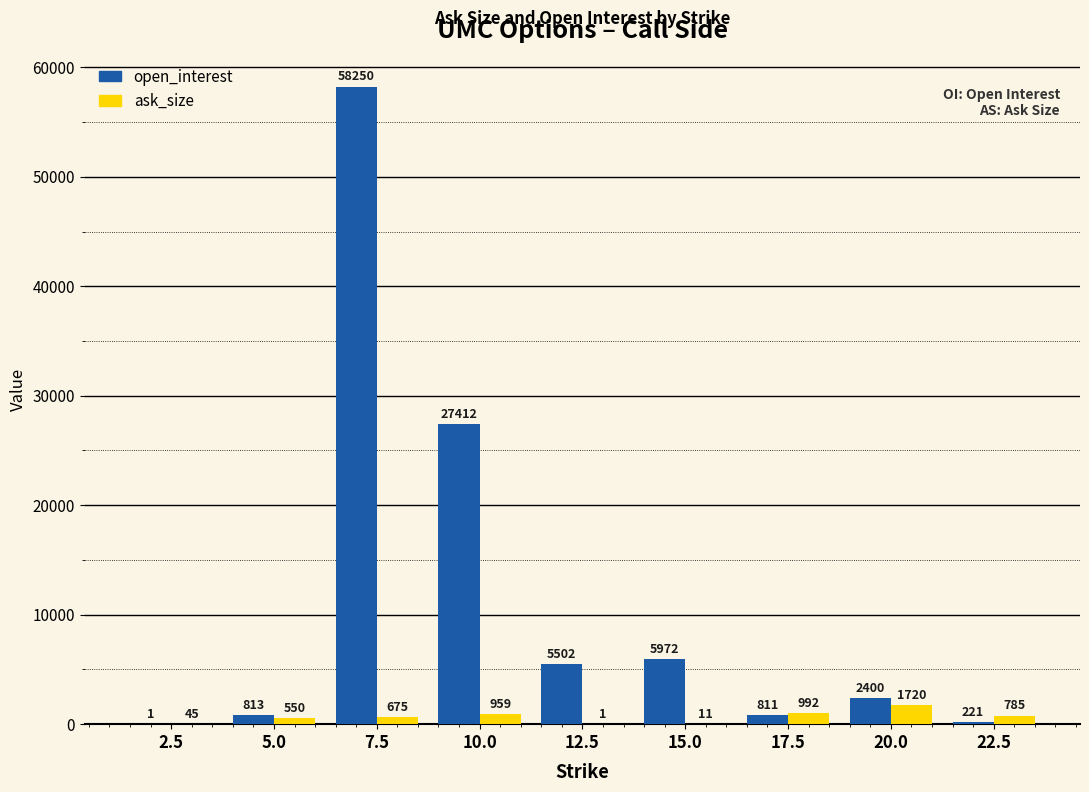

What is the maximum value for open_interest?

58250